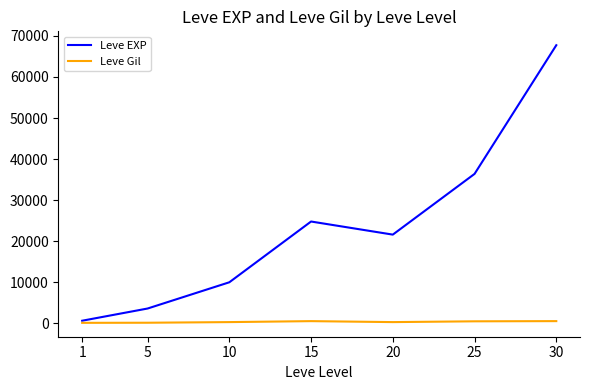

What is the average value of the Leve EXP series?

23533